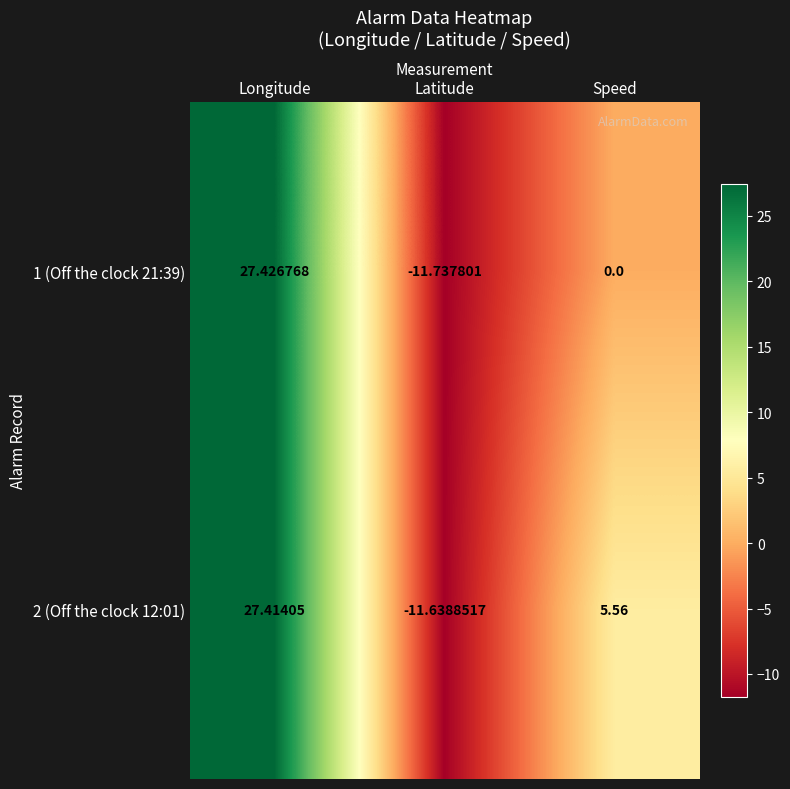

What is the greatest value displayed?

27.4